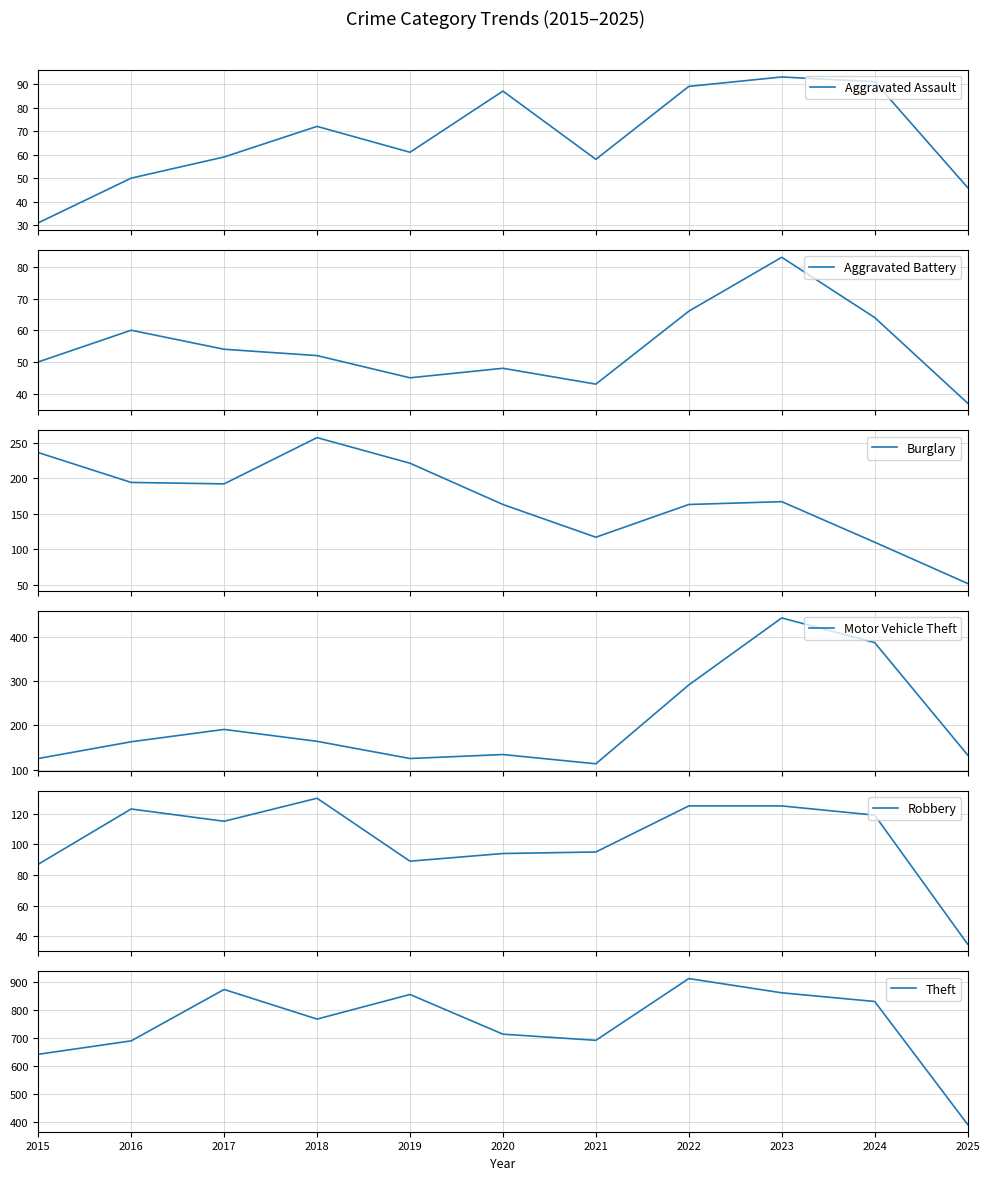

At which label does Burglary first exceed 167?

2015